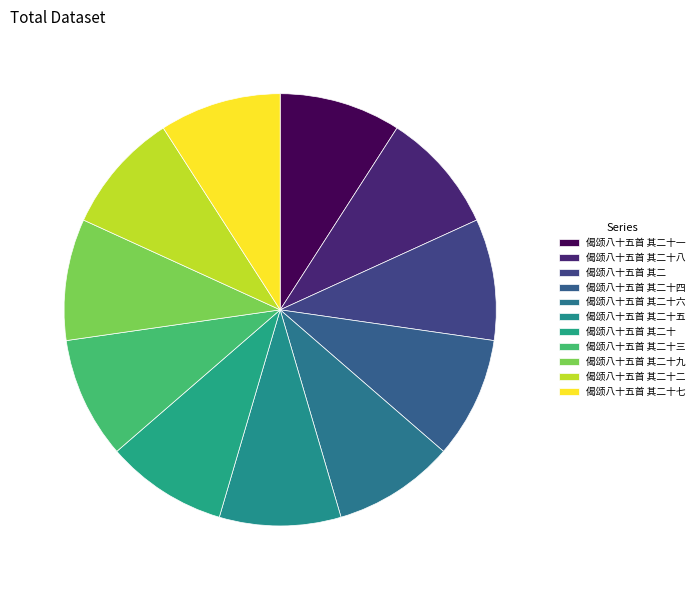

True or false: 偈颂八十五首 其二十七 accounts for 24% of the total.

False